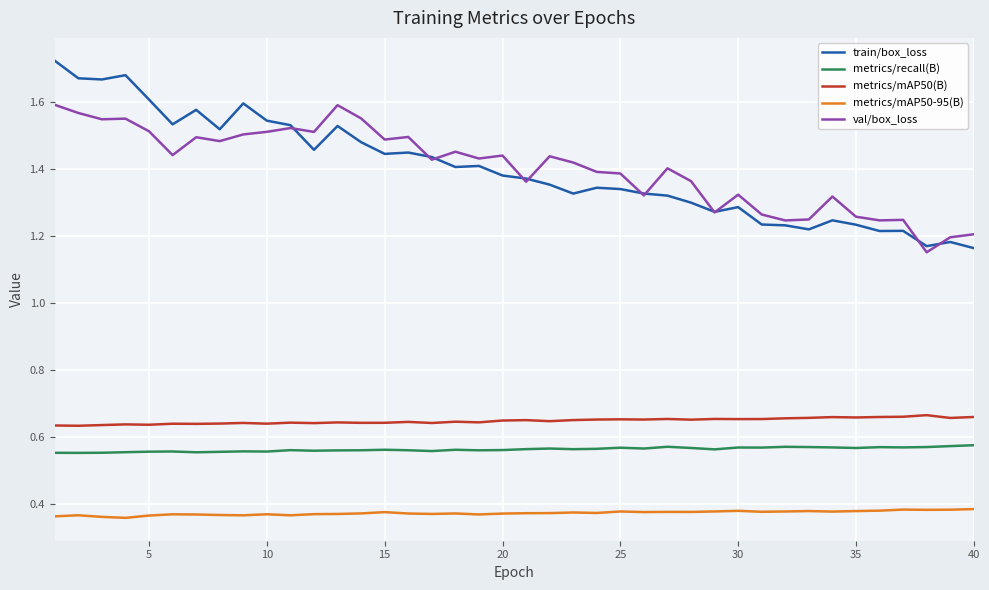

Count the number of categories in the chart.

40